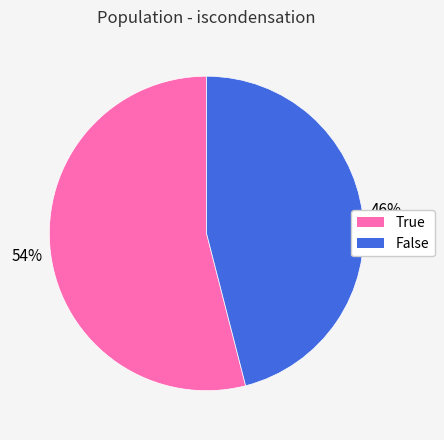

Which category has the biggest portion of the pie?

True